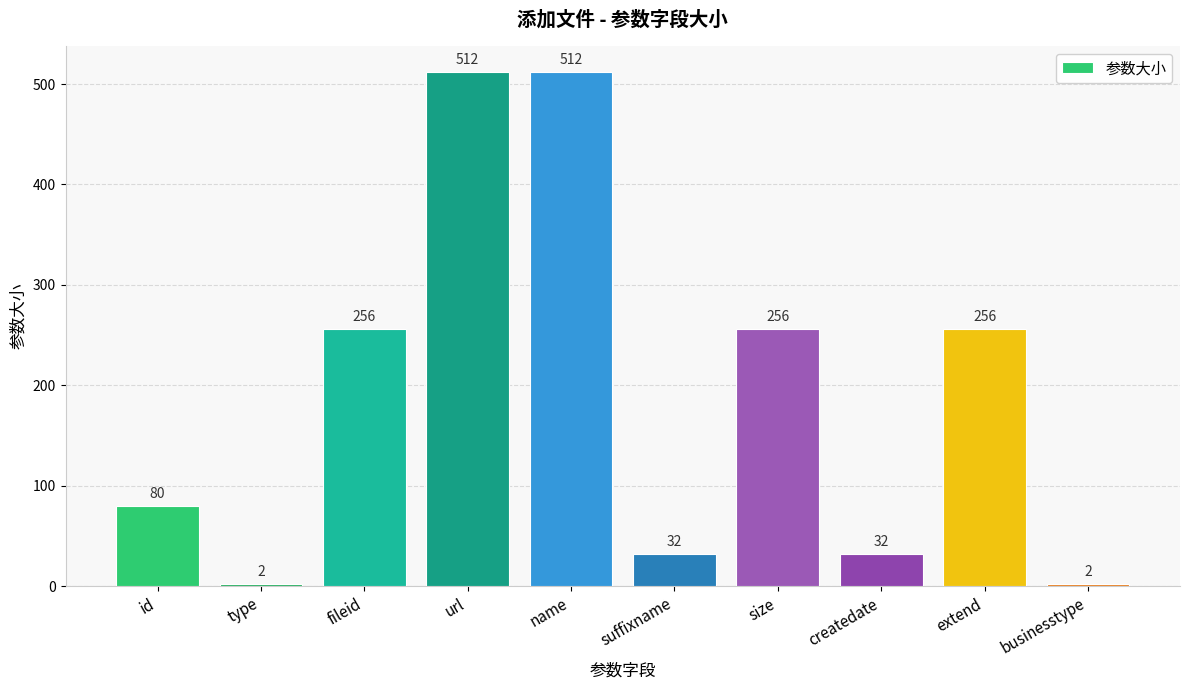

Which has a higher value, url or businesstype?

url